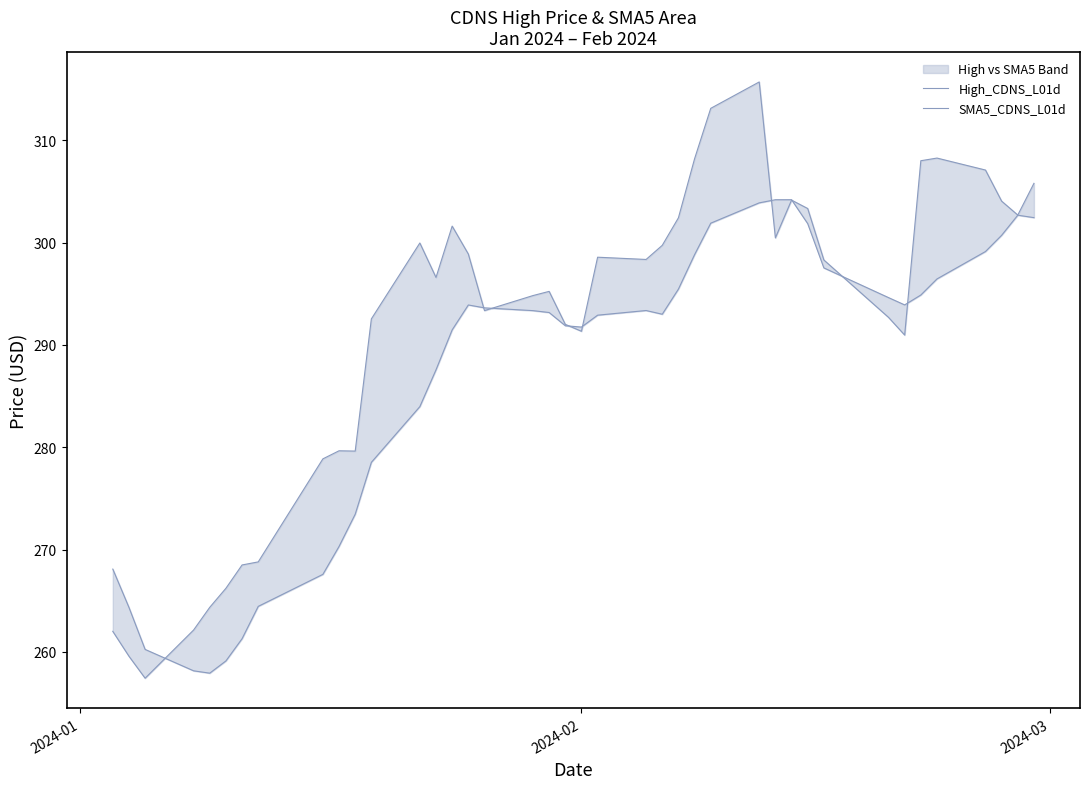

Which series has the widest spread of values?

High_CDNS_L01d